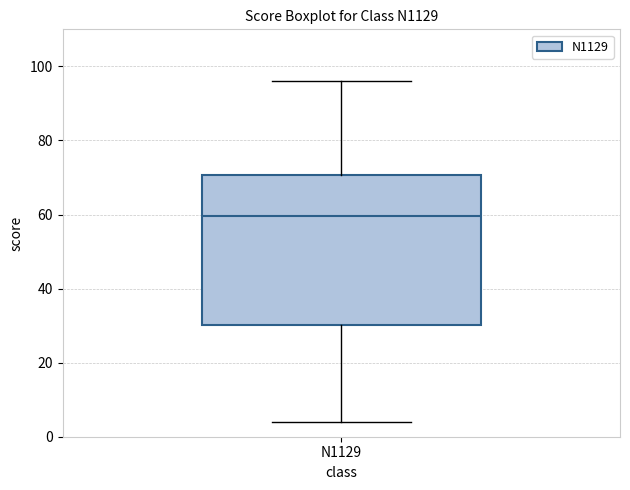

Read this box plot against the y-axis: the position of the median line, the range covered by the box, and the ends of both whiskers. The values are not printed on the chart, so give them approximately, as read against the axis.

median 60, box 30 to 70, whiskers 4 to 96